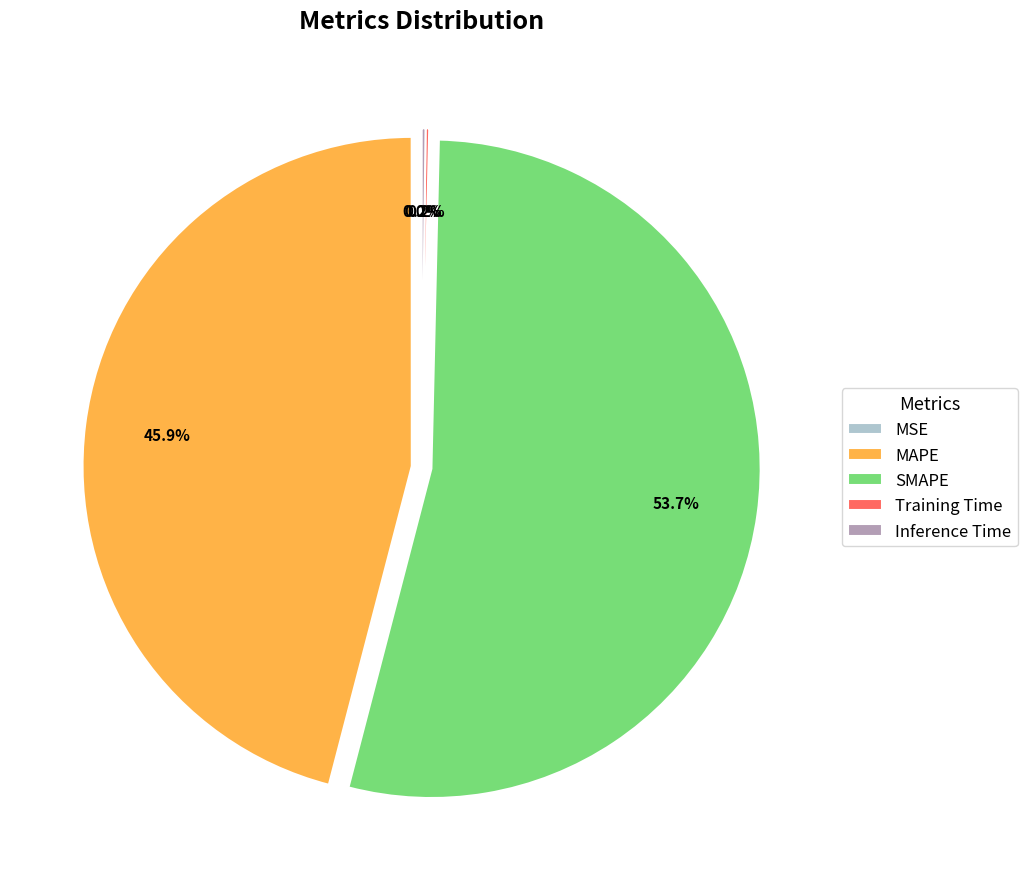

The MAPE slice represents 31% of the pie. True or false?

False